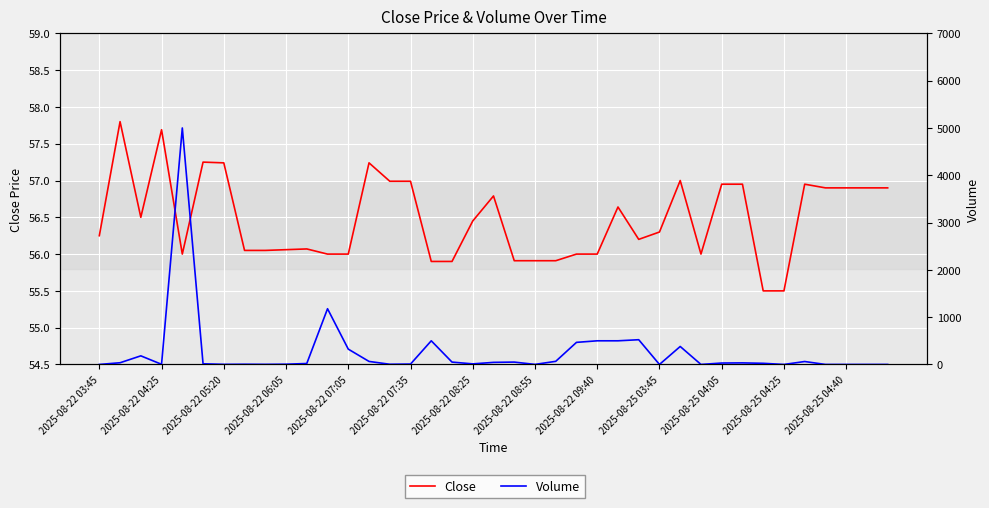

What is the total value across all series at 2025-08-25 04:05?

76.1